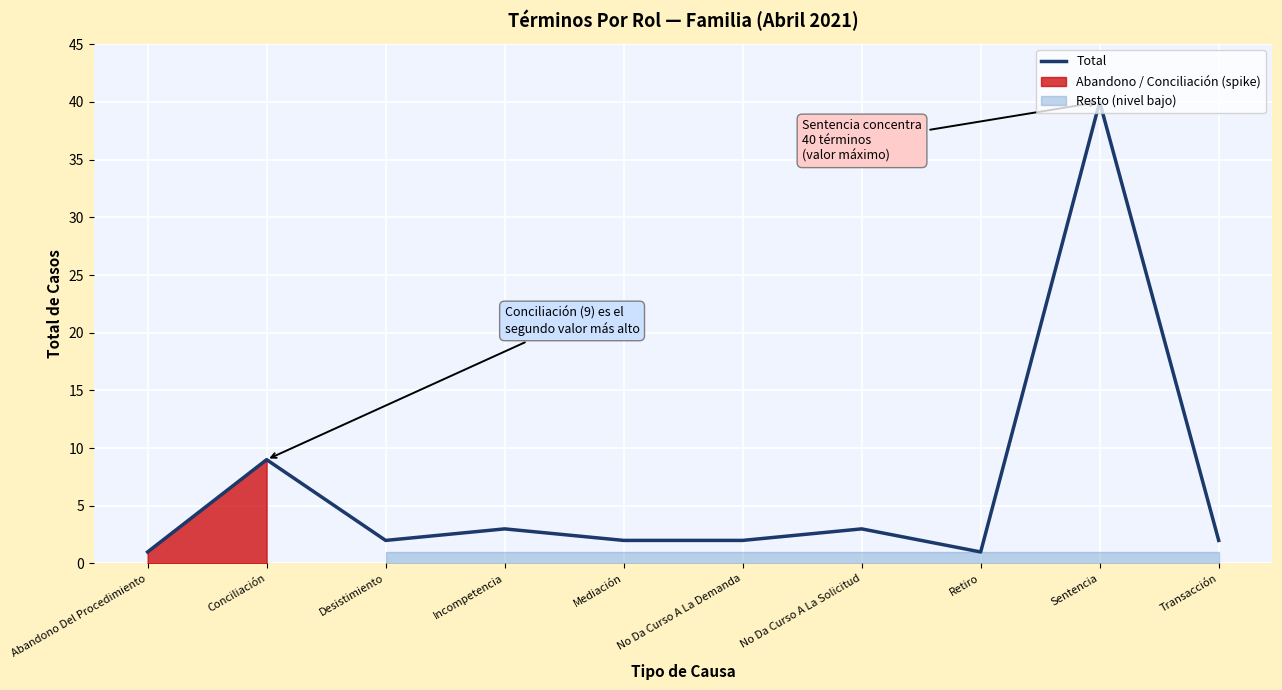

What is the maximum value shown in the chart?

40